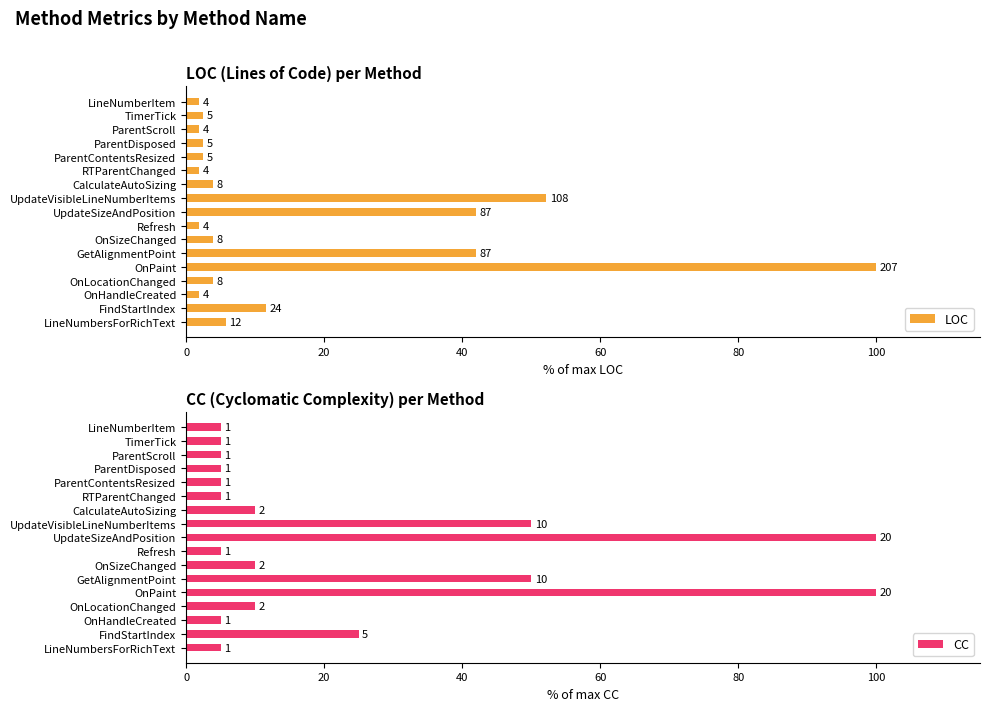

What is the sum of the LOC values at OnPaint and OnHandleCreated?

101.9